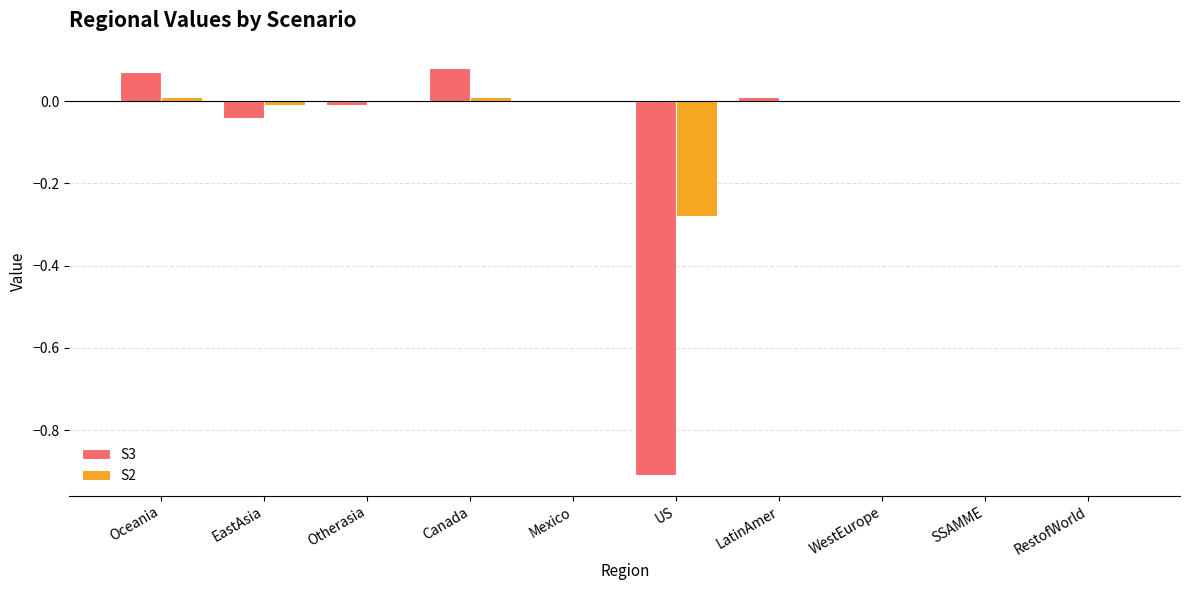

Which series has the largest total across all categories?

S2